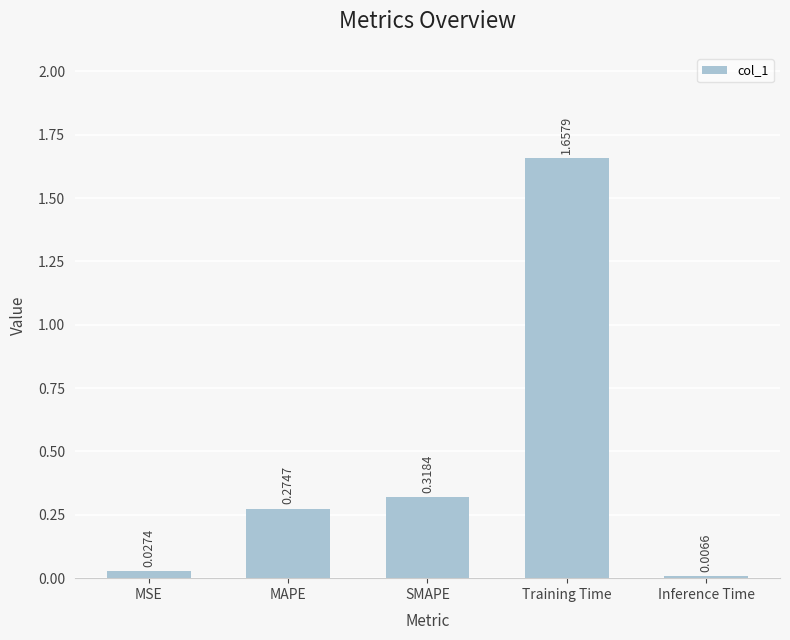

What is the average value?

0.5